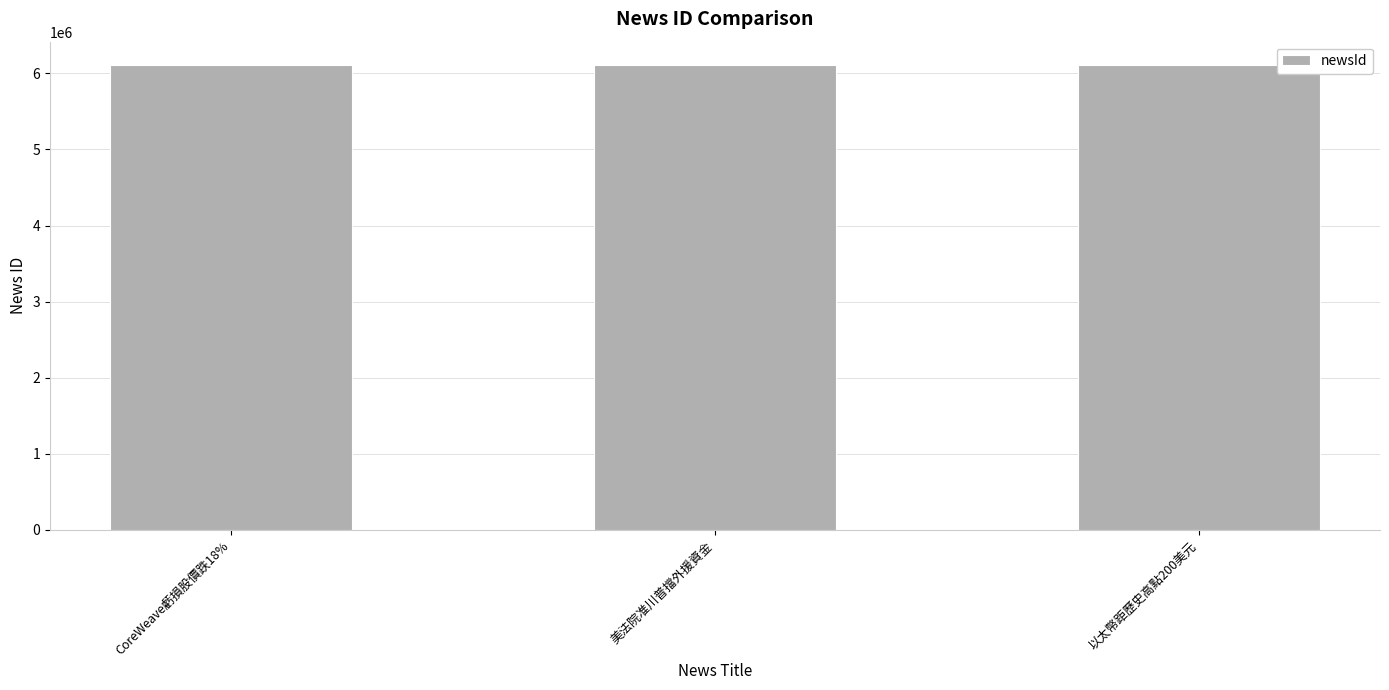

How many distinct data groups are displayed?

1